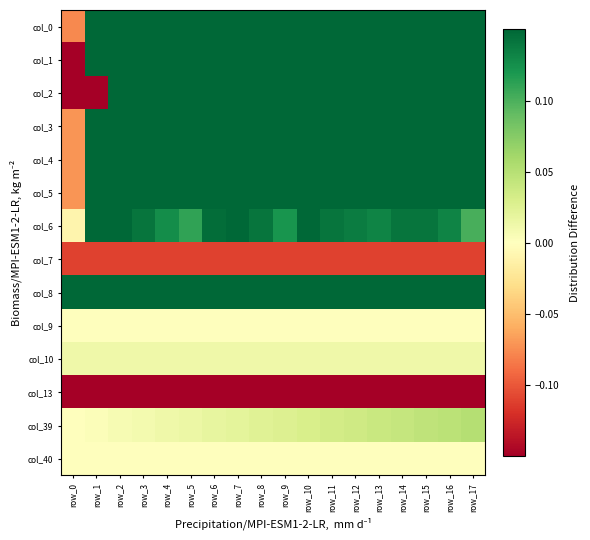

At which category does the chart reach its peak across all series?

row_1